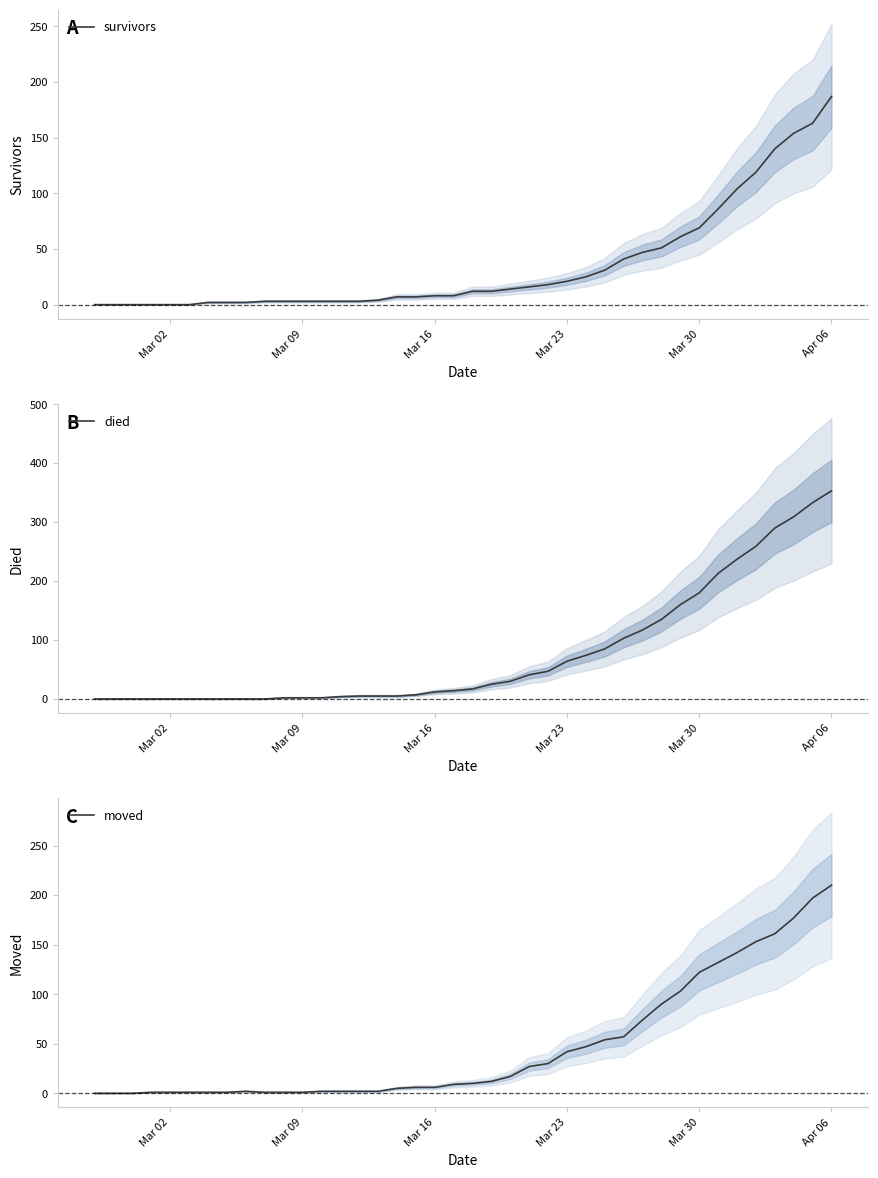

True or false: moved and died intersect in this chart.

True